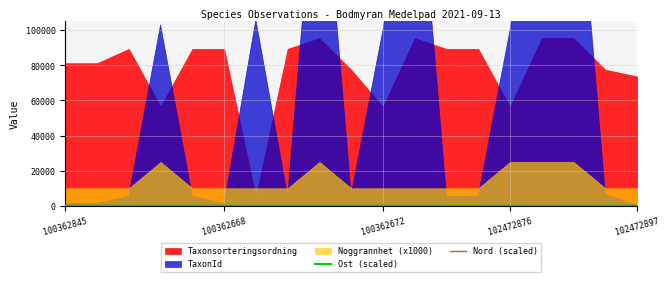

What is the difference between the highest and lowest values at 16?

54.5